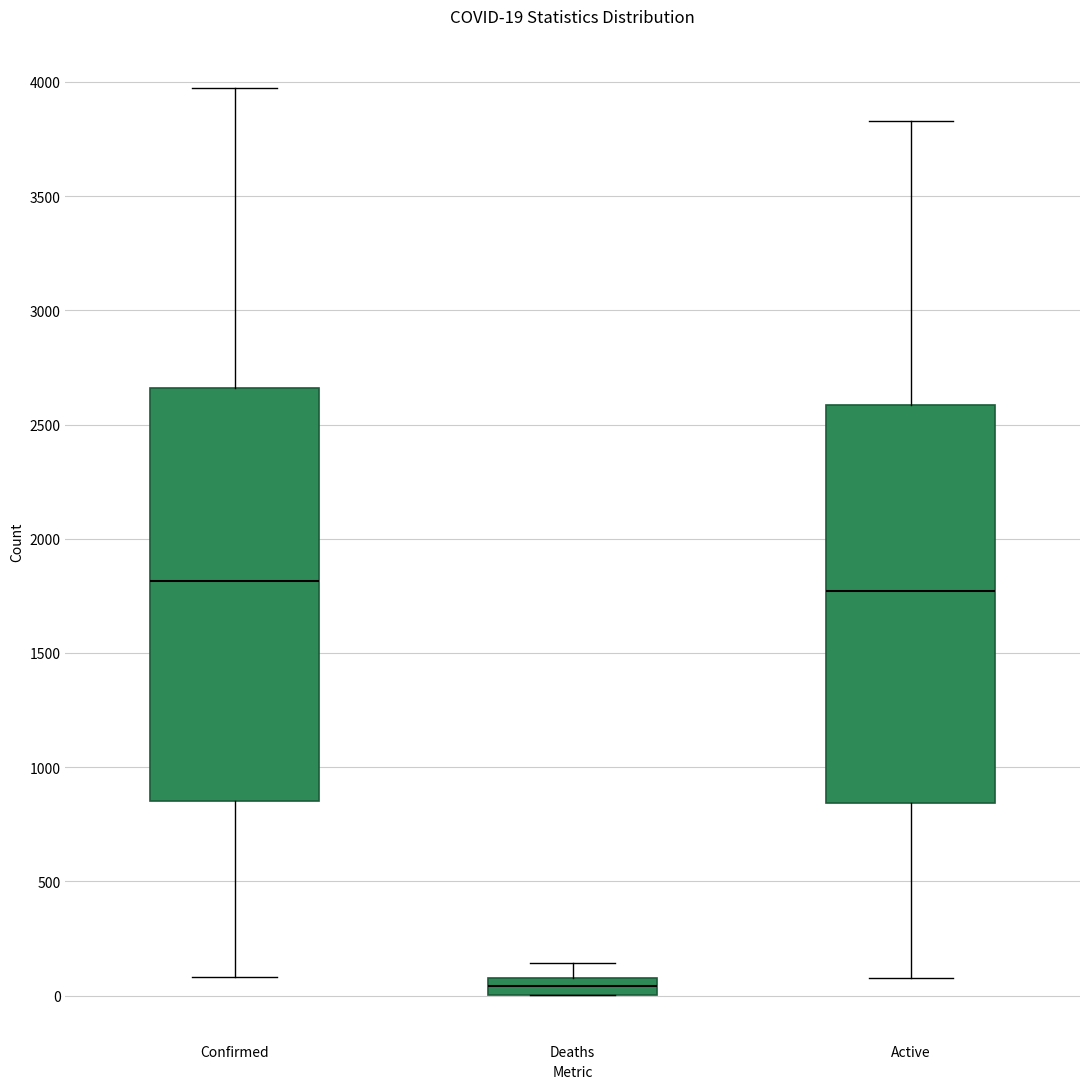

Which box has the lowest median line?

Deaths